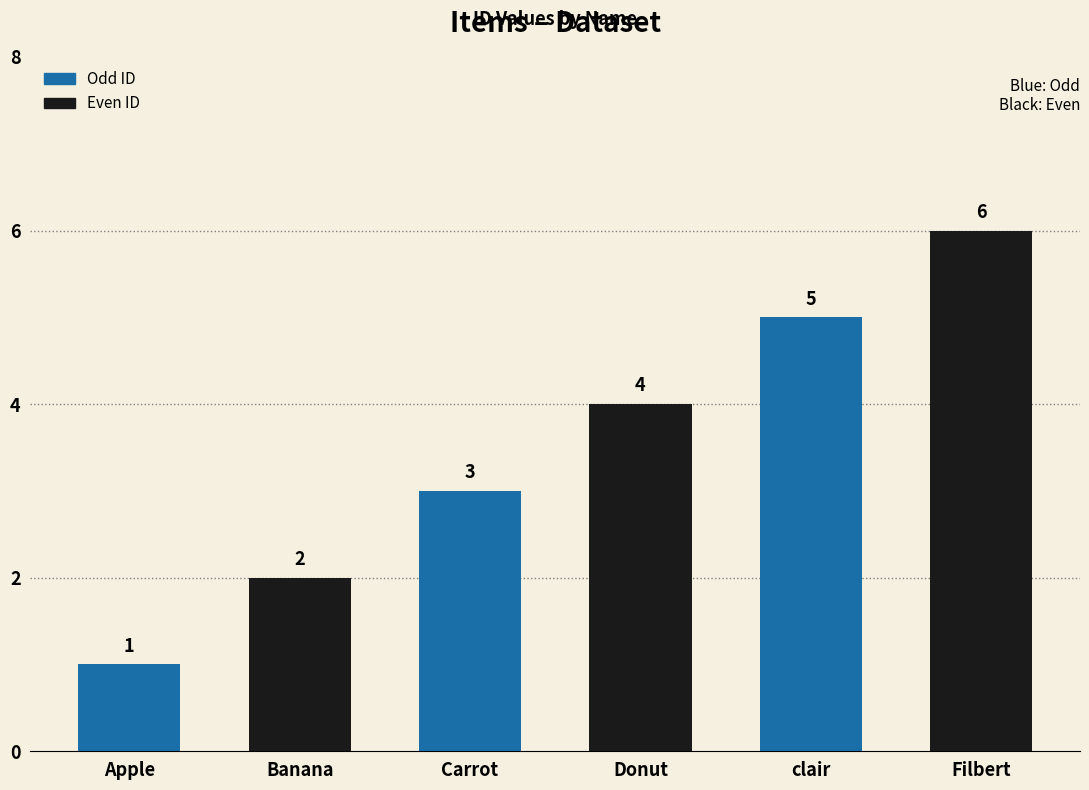

List the labels in order of value, largest first.

Filbert, clair, Donut, Carrot, Banana, Apple